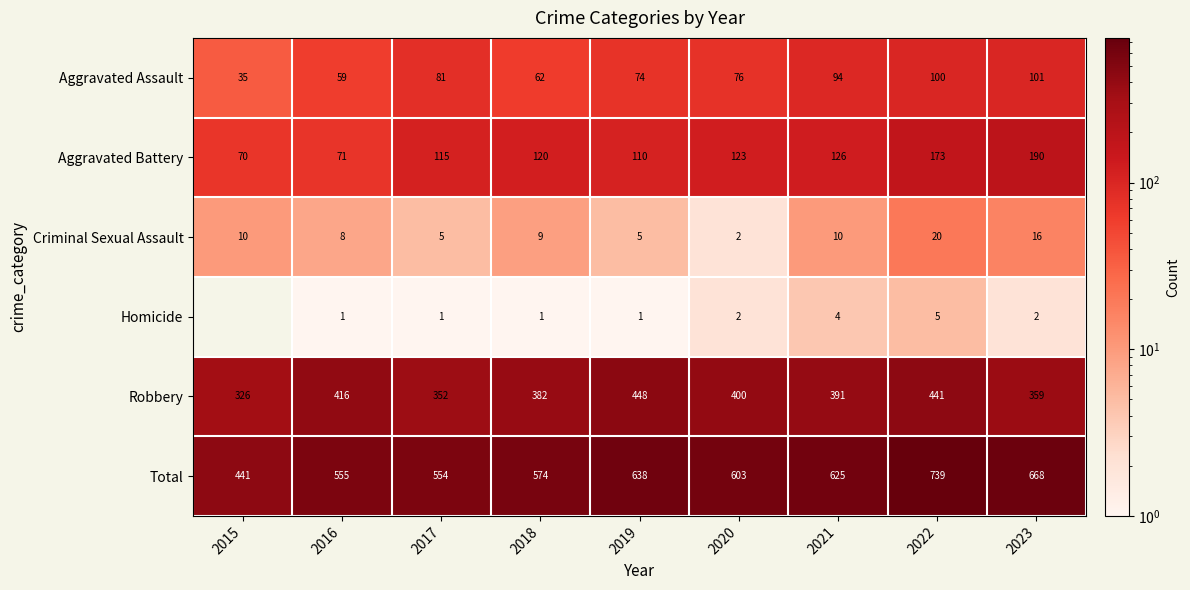

What is the spread (max minus min) of values at 2017?

553